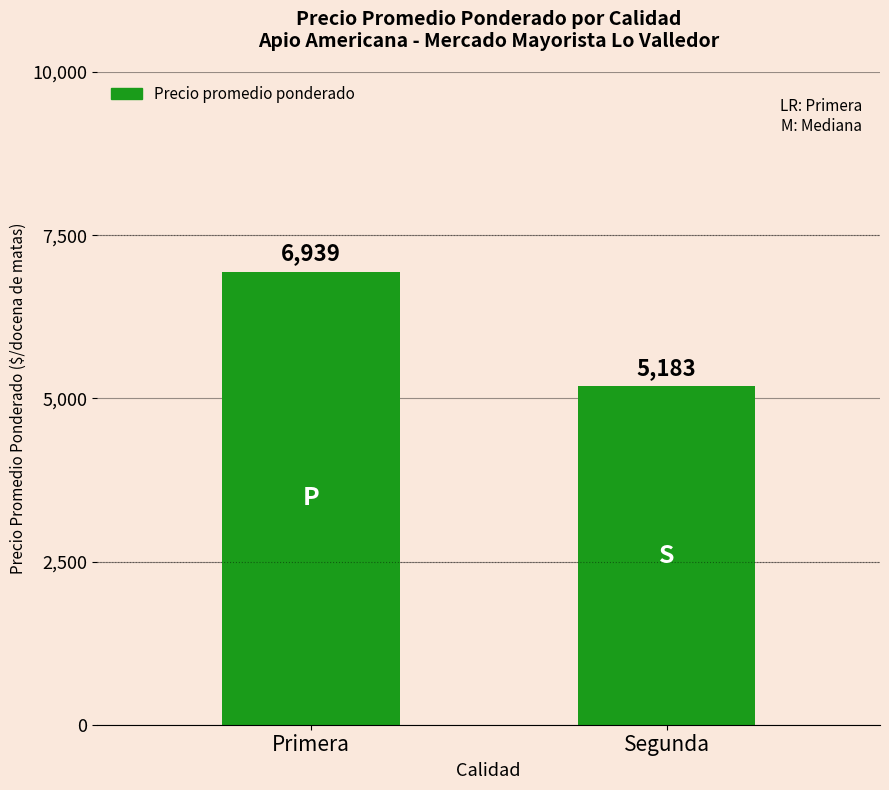

Is it true that the value at Segunda is 5183?

True